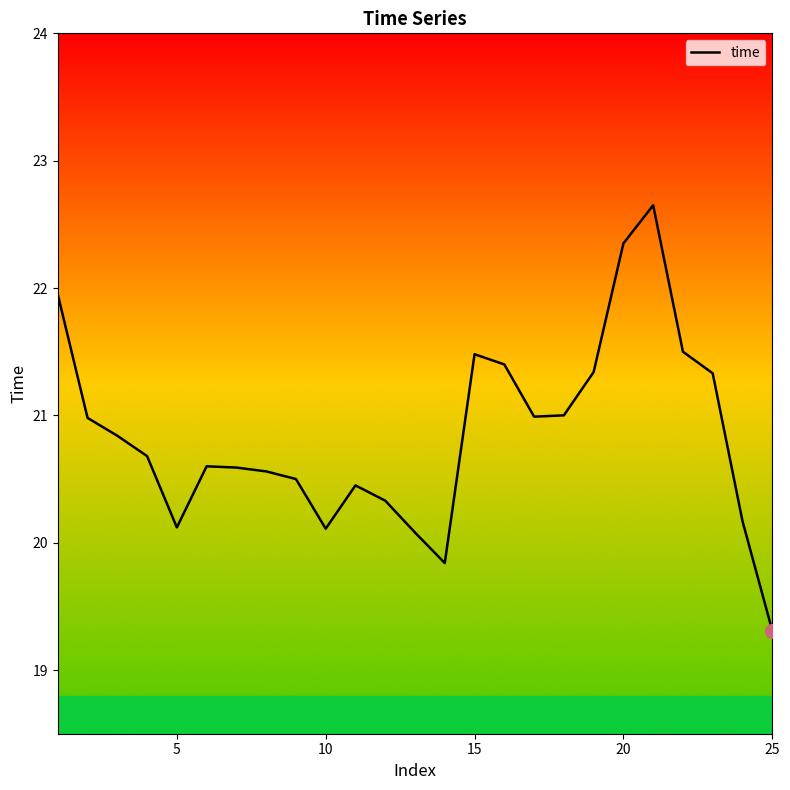

What is the smallest value displayed?

19.3